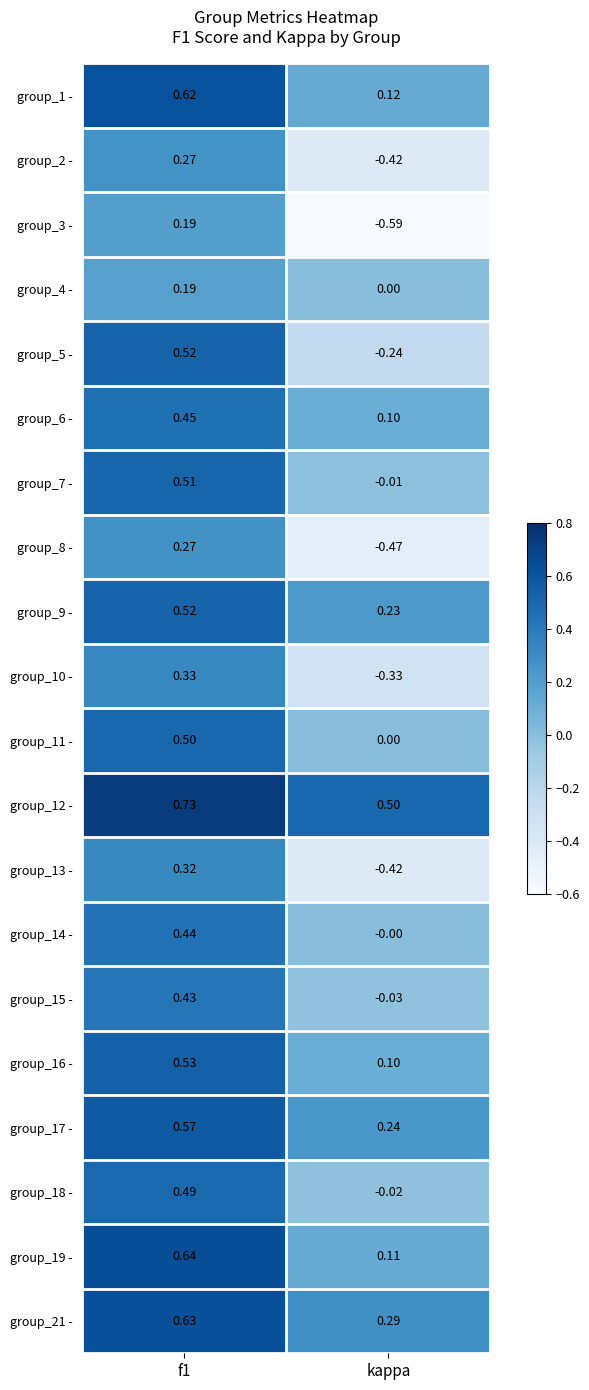

At which label is group_7 - closest to 0?

kappa